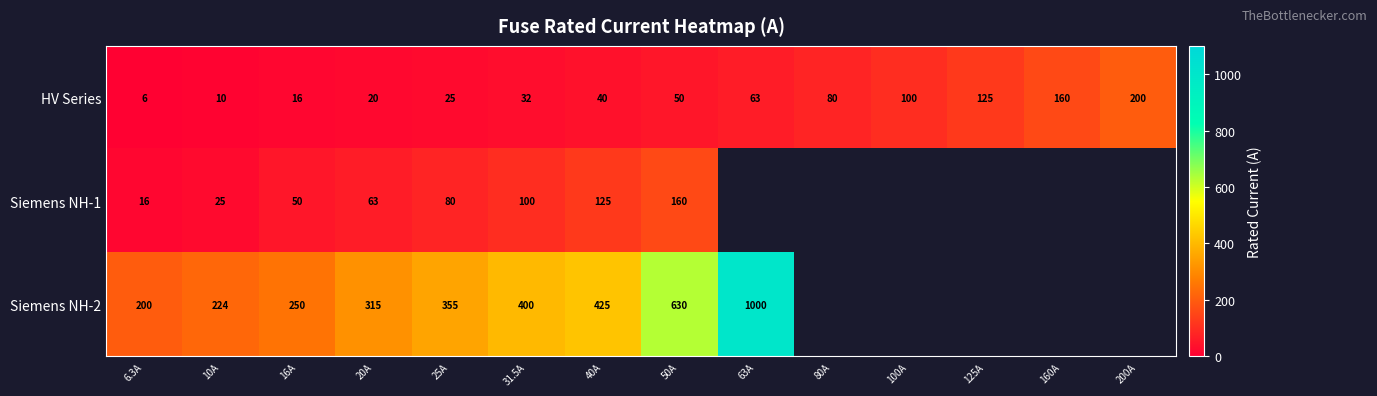

Which category has the lowest value across all series?

6.3A